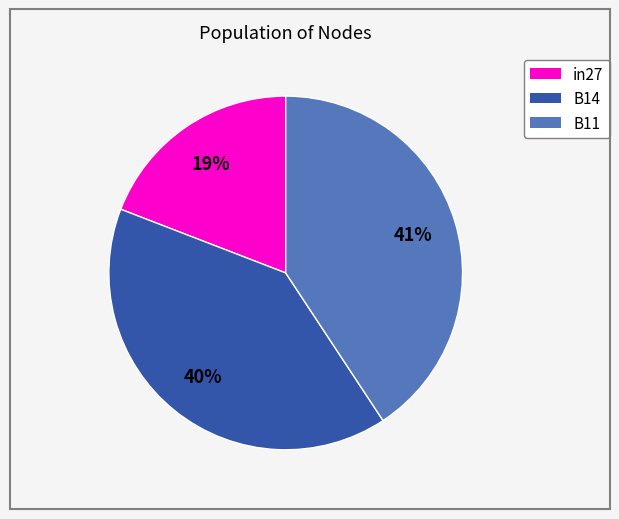

Is it true that in27 is 28% of the pie?

False